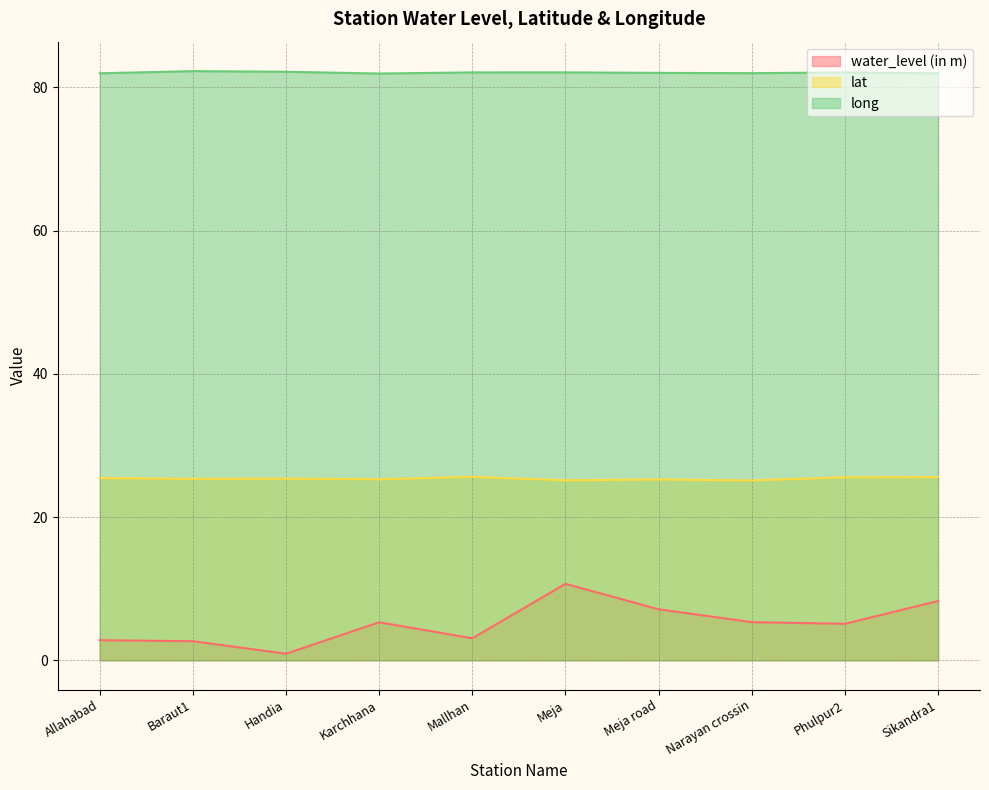

Is it true that long equals 82.0 at Narayan crossin?

True